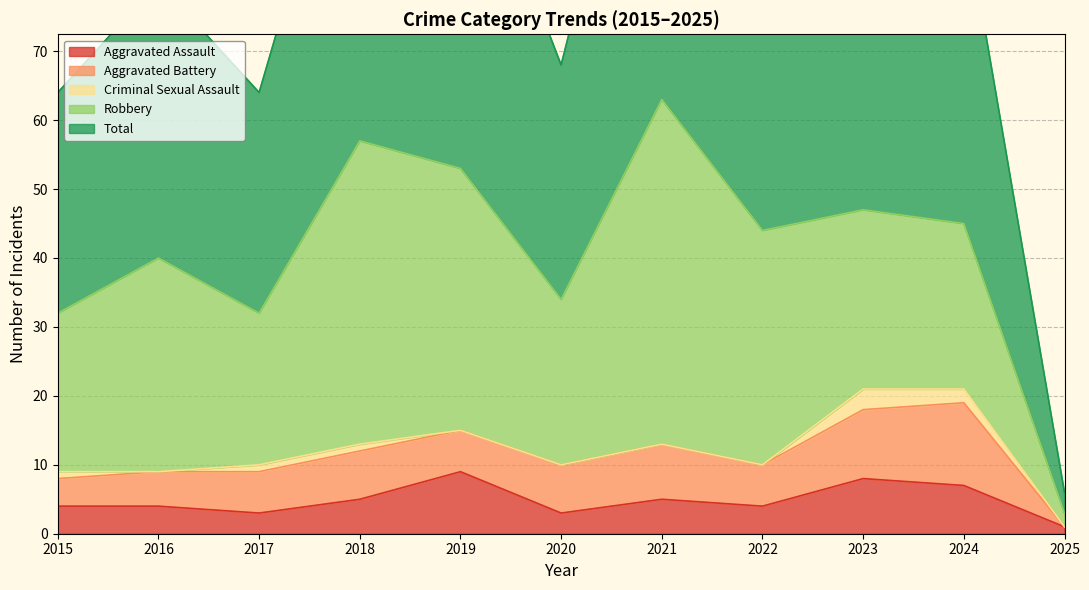

What is the total value across all series at 2025?

6